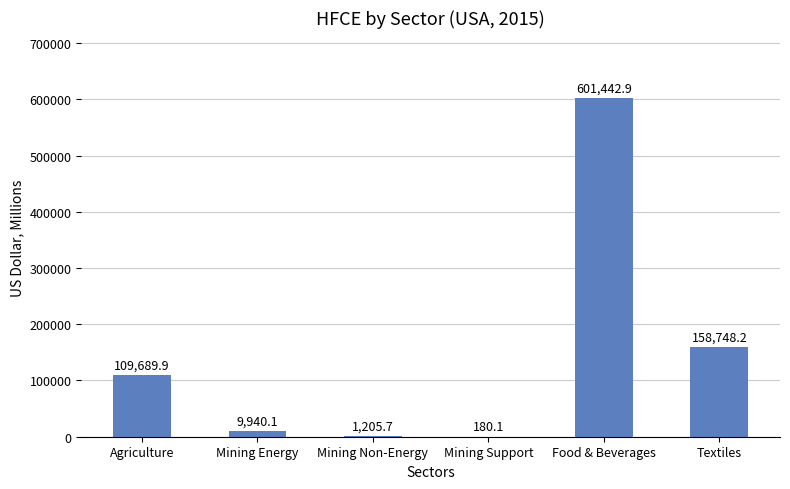

What is the greatest value displayed?

601442.9